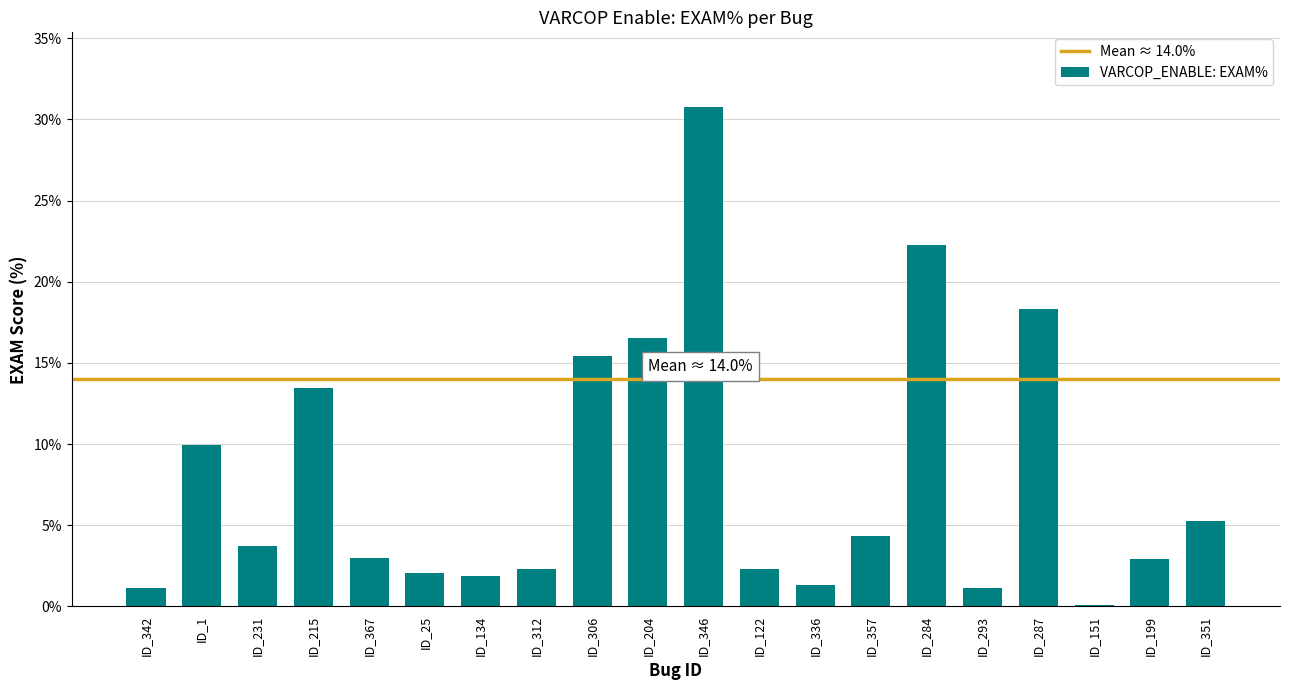

Count the number of data series in this chart.

1